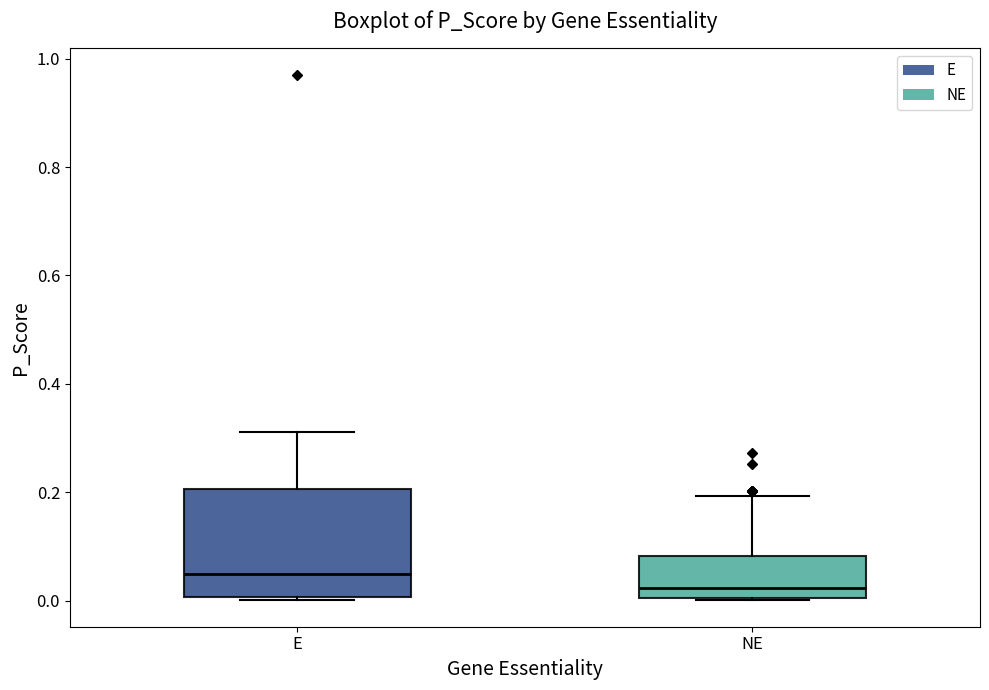

Comparing the boxes themselves (not the whiskers), which one is the tallest?

E